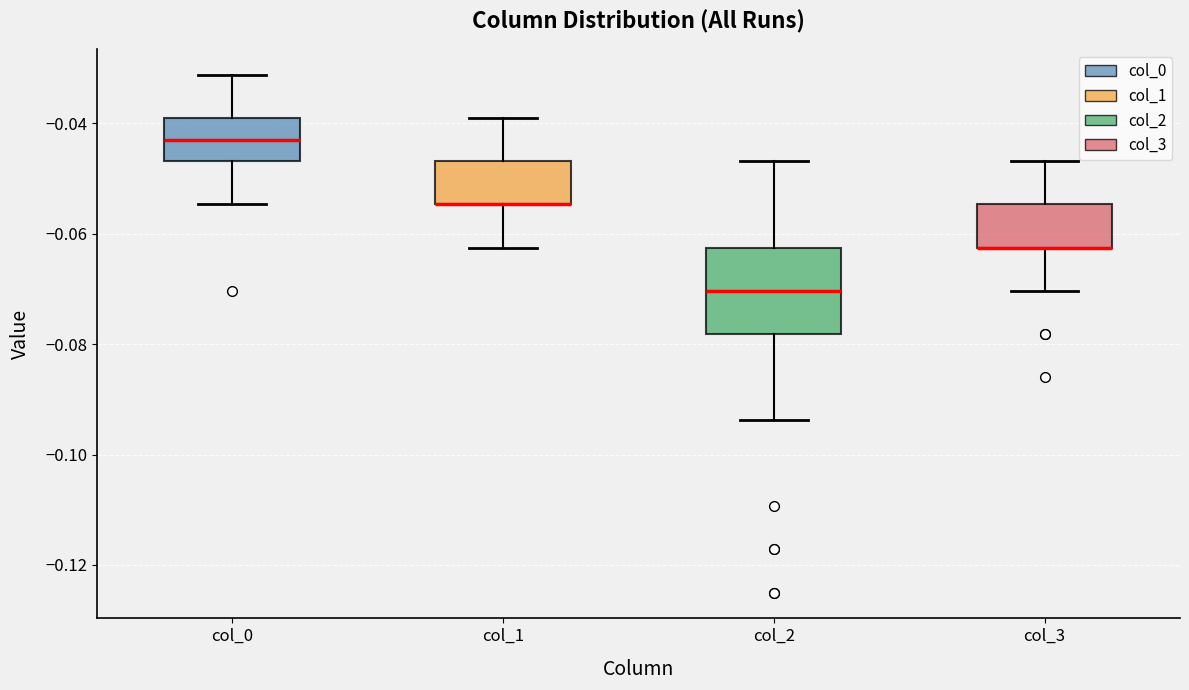

Comparing the boxes themselves (not the whiskers), which one is the tallest?

col_2